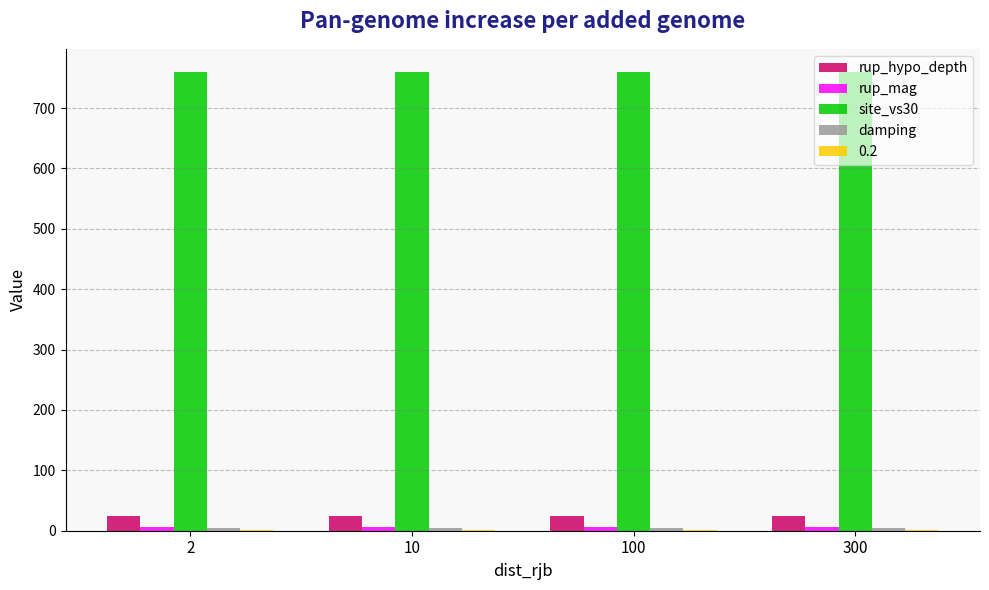

Are the bars grouped side by side (vs. stacked)?

Yes